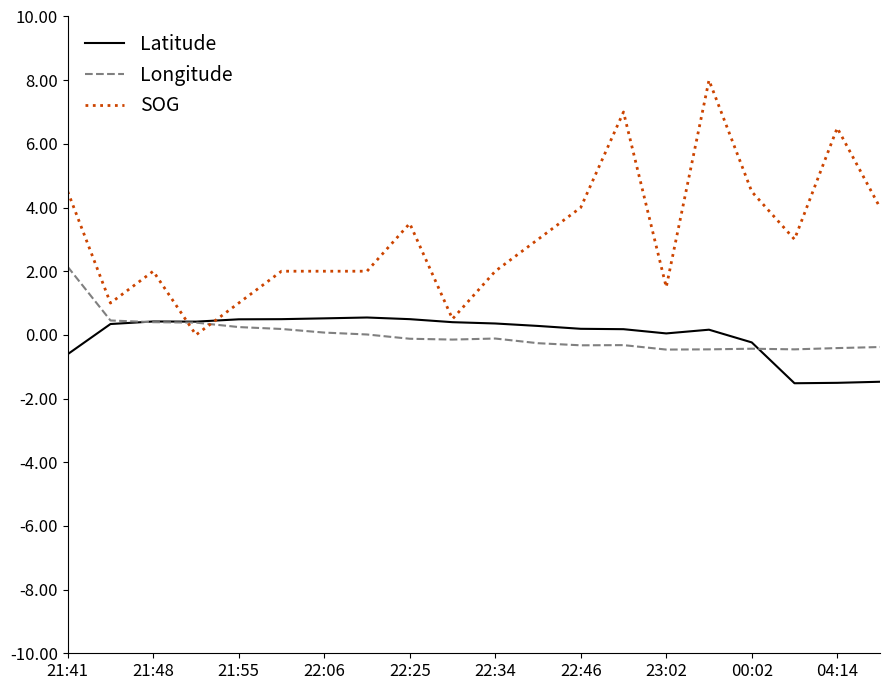

Rank the series by their maximum value, from highest to lowest.

SOG, Longitude, Latitude